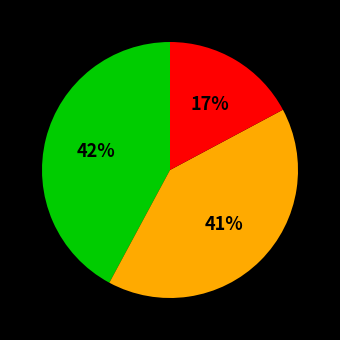

Does any single category account for the majority?

No